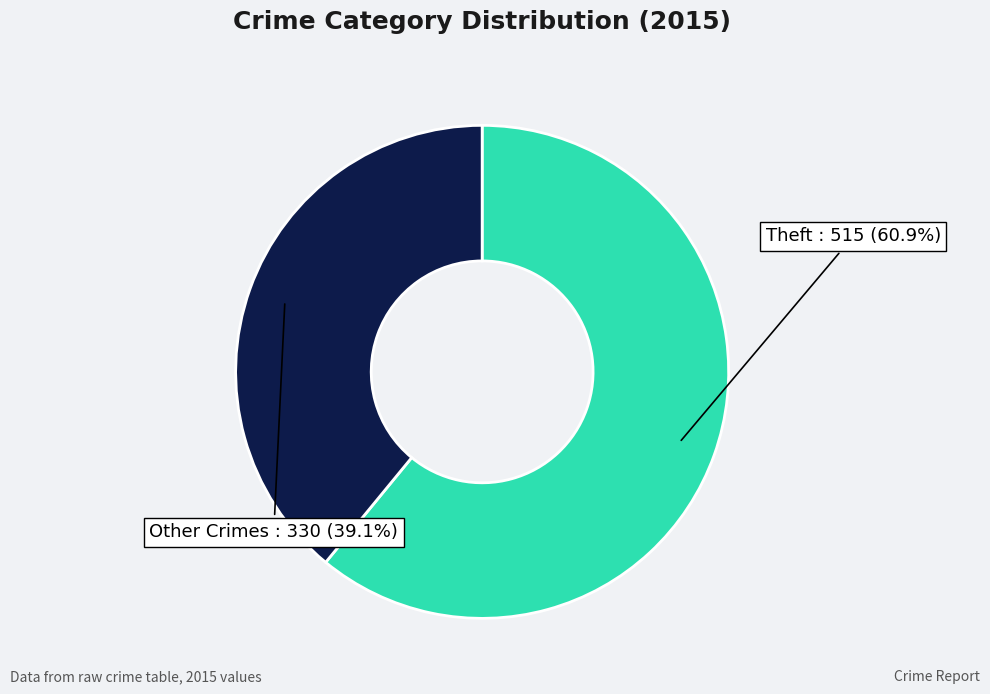

Does any single category account for the majority?

Yes